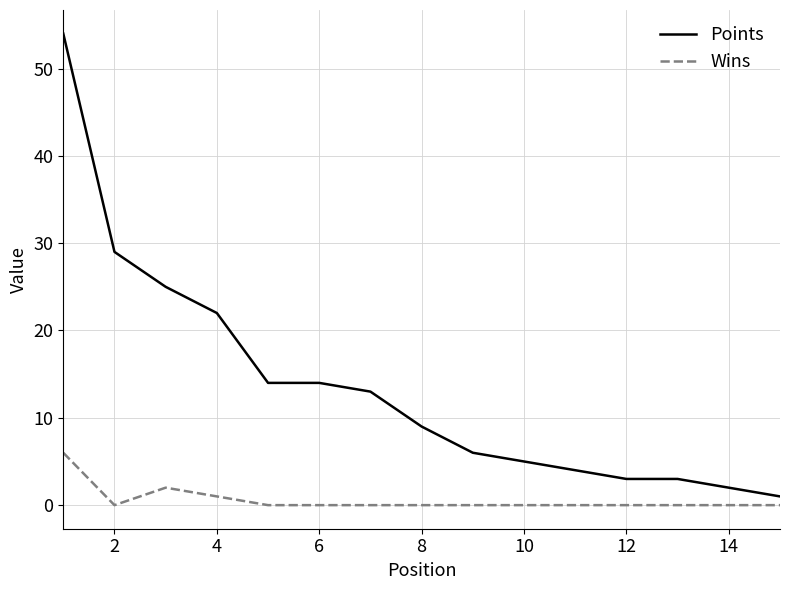

Rank the series by their average value, from highest to lowest.

Points, Wins